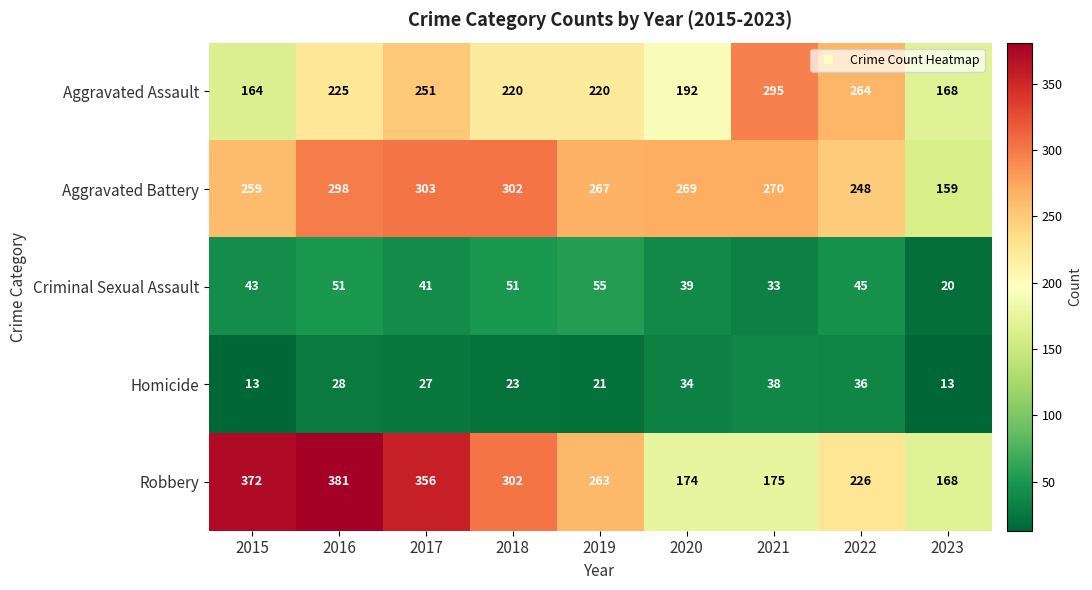

What is the maximum value shown in the chart?

381